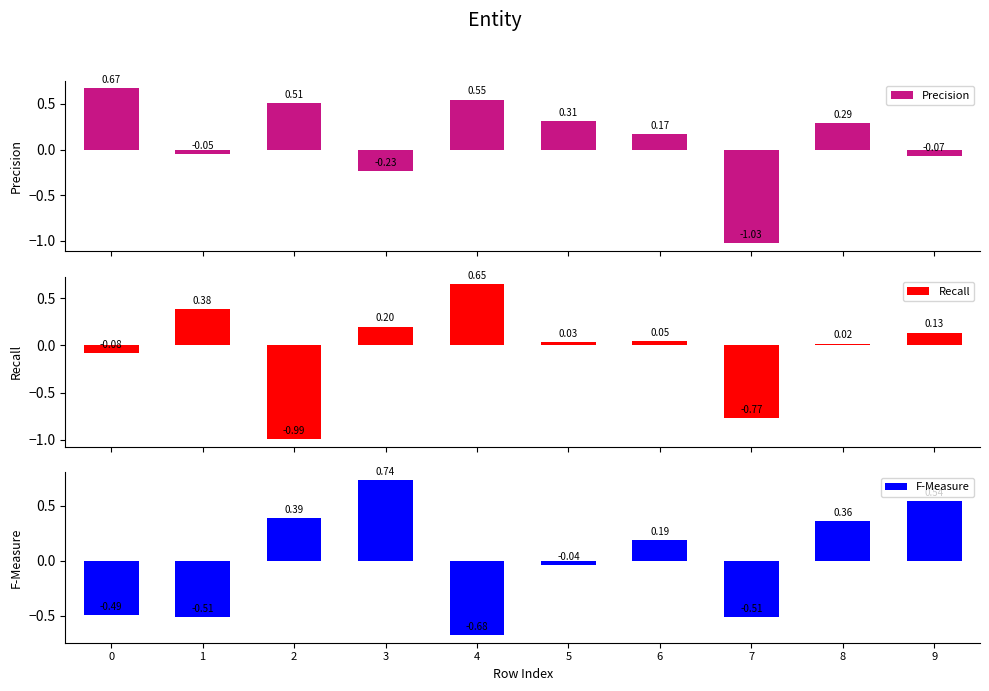

At which category is the sum across all series the highest?

3